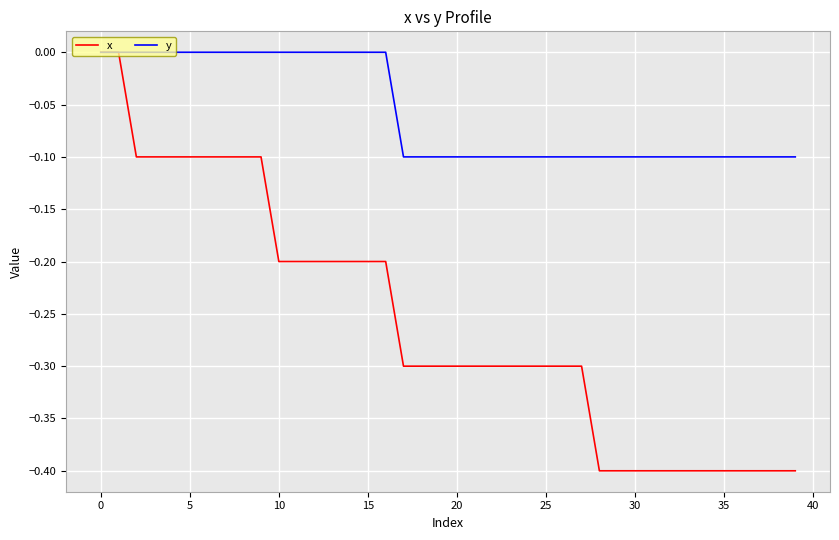

Which series has the largest total across all categories?

y